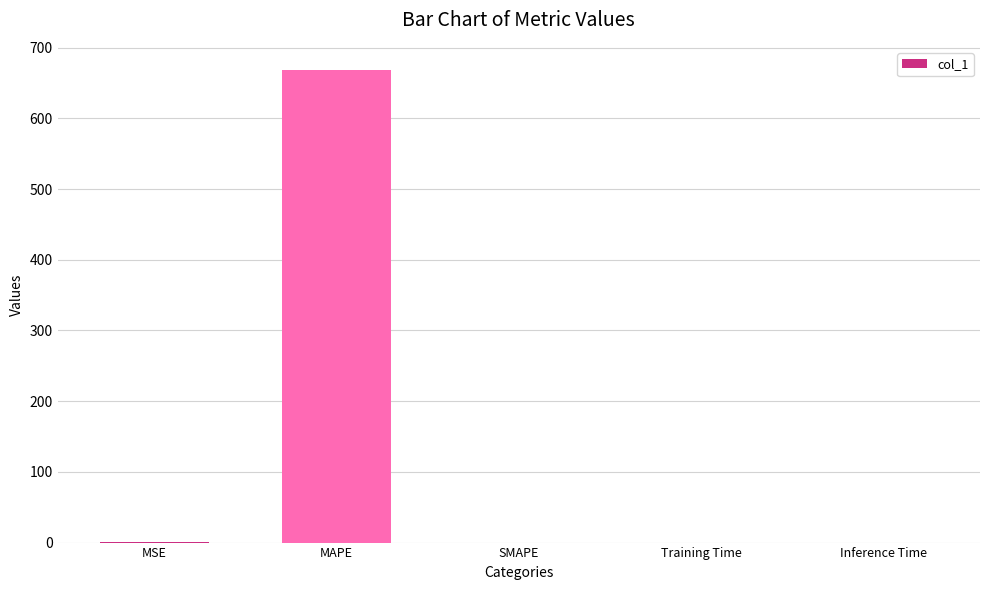

What is the sum of all values?

668.1